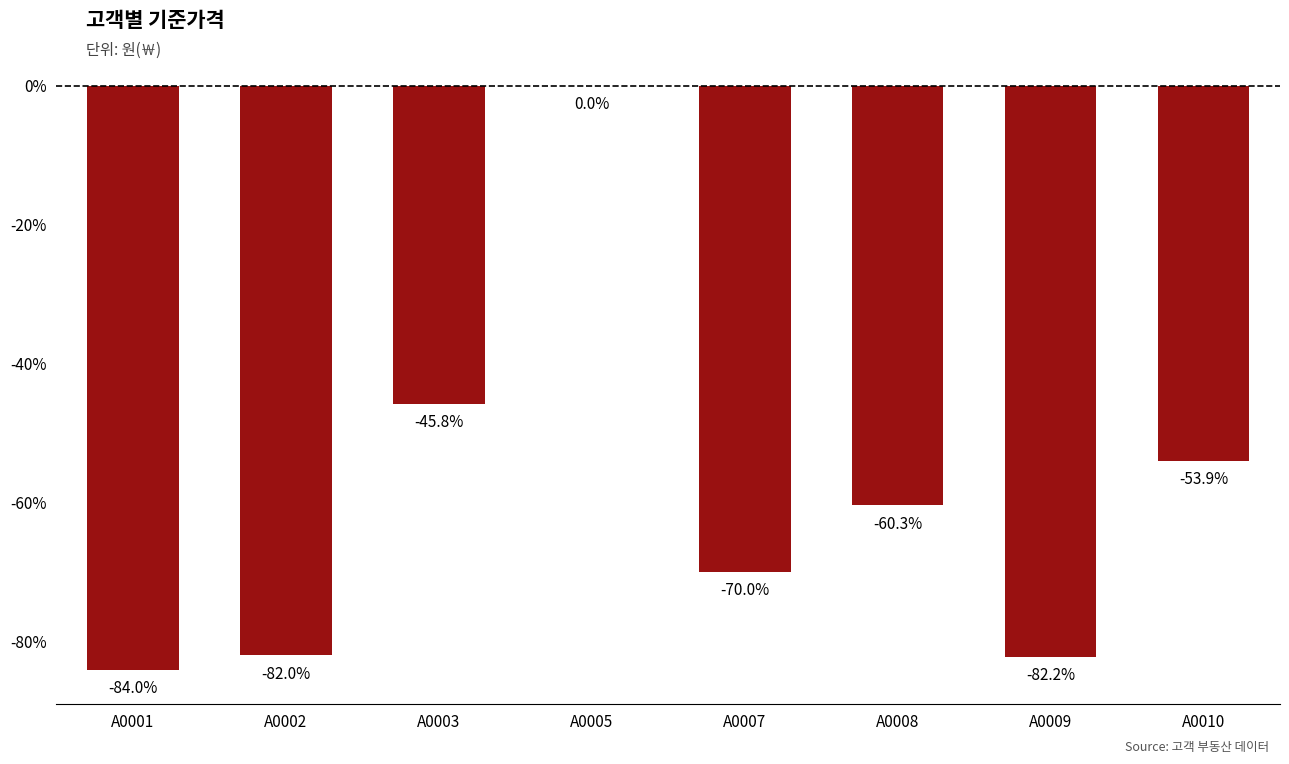

The value at A0008 is -60.3. True or false?

True